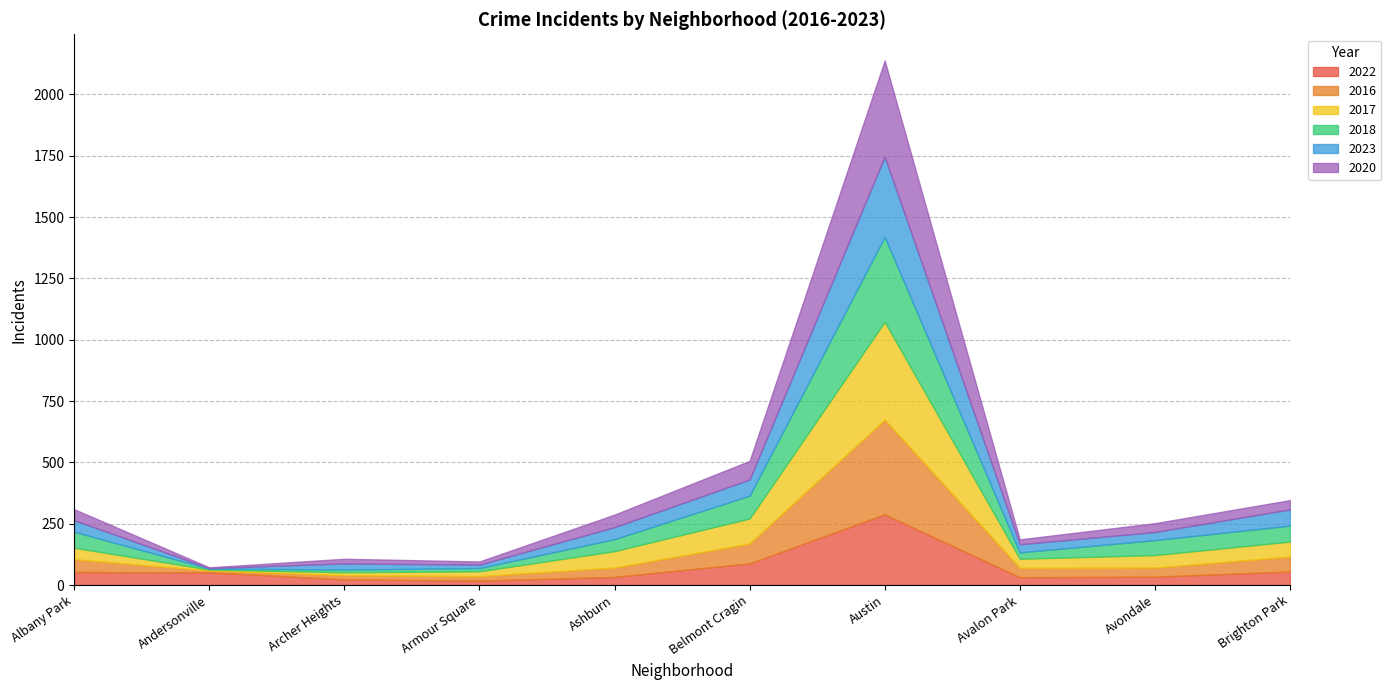

What is the minimum value shown in the chart?

2